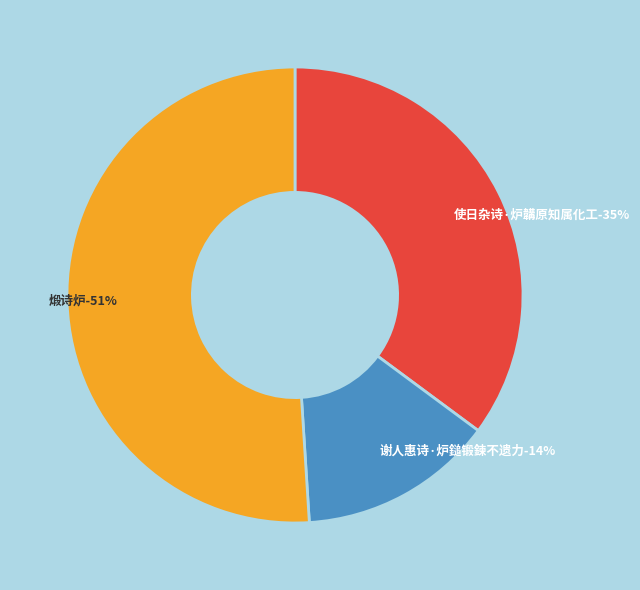

To the nearest percent, what is the difference between the largest and smallest slice percentages?

37%